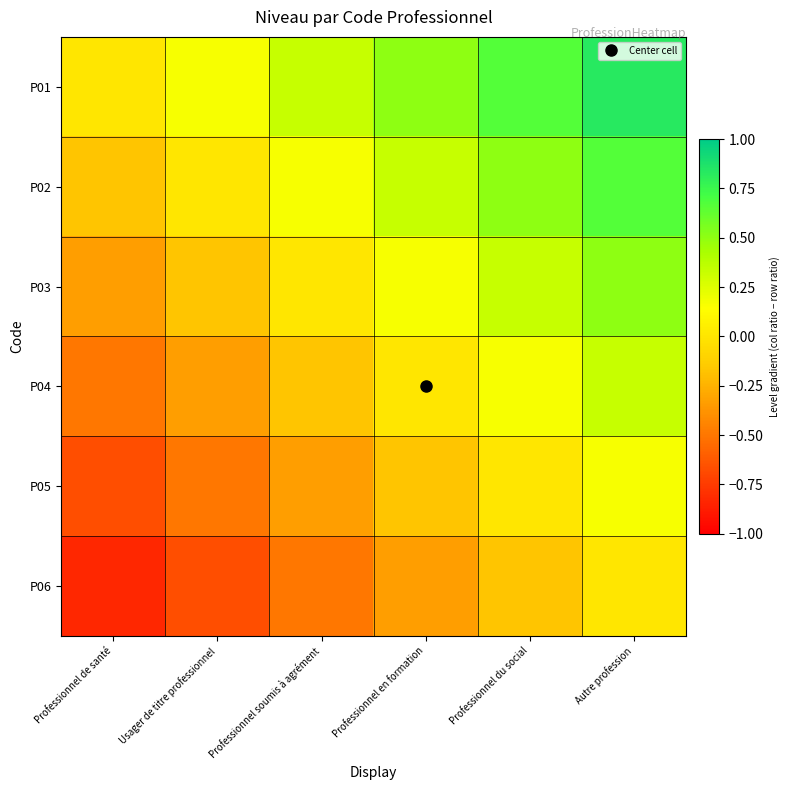

Which series has the largest total across all categories?

P01